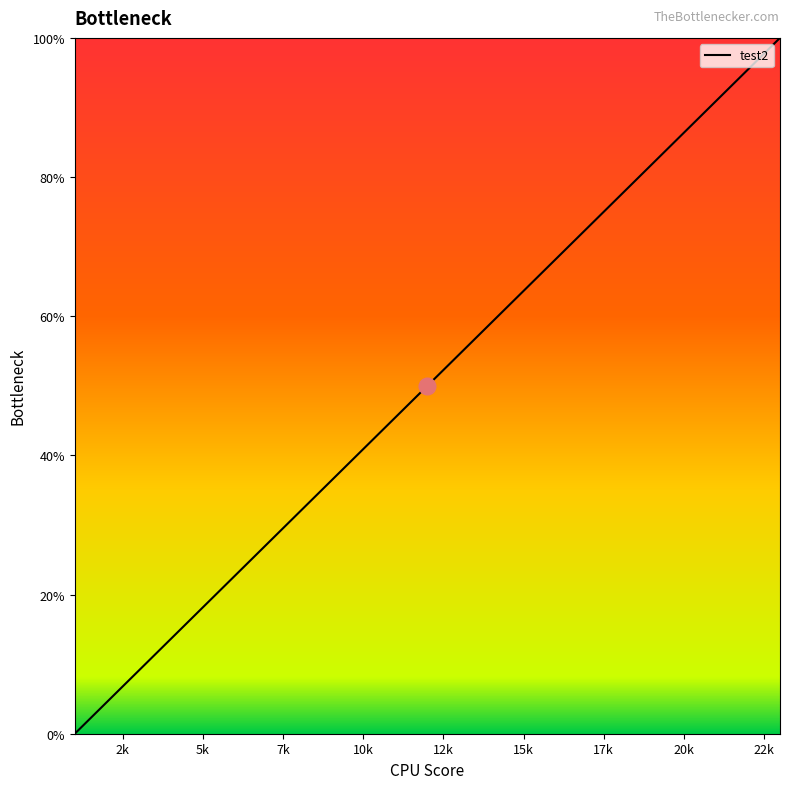

What is the maximum value shown in the chart?

100.0